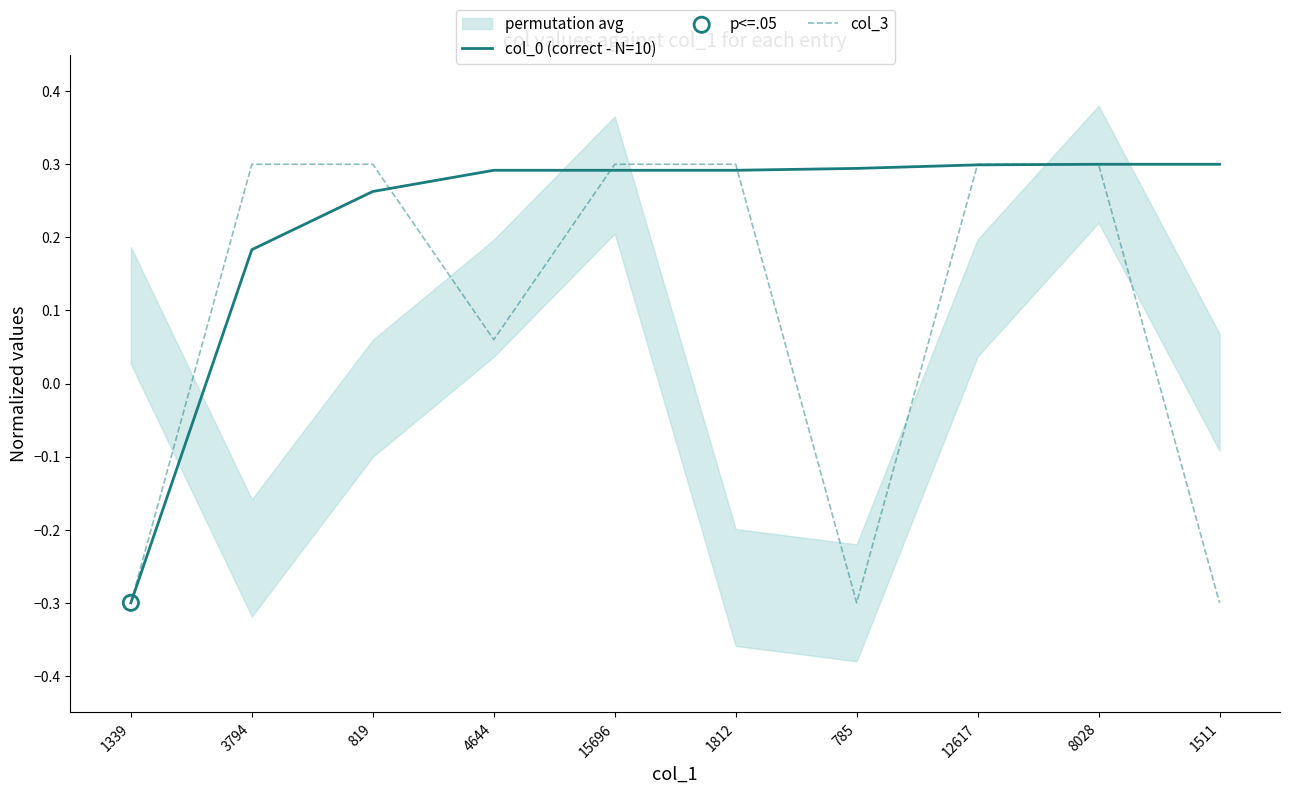

At which category is the sum across all series the highest?

8028